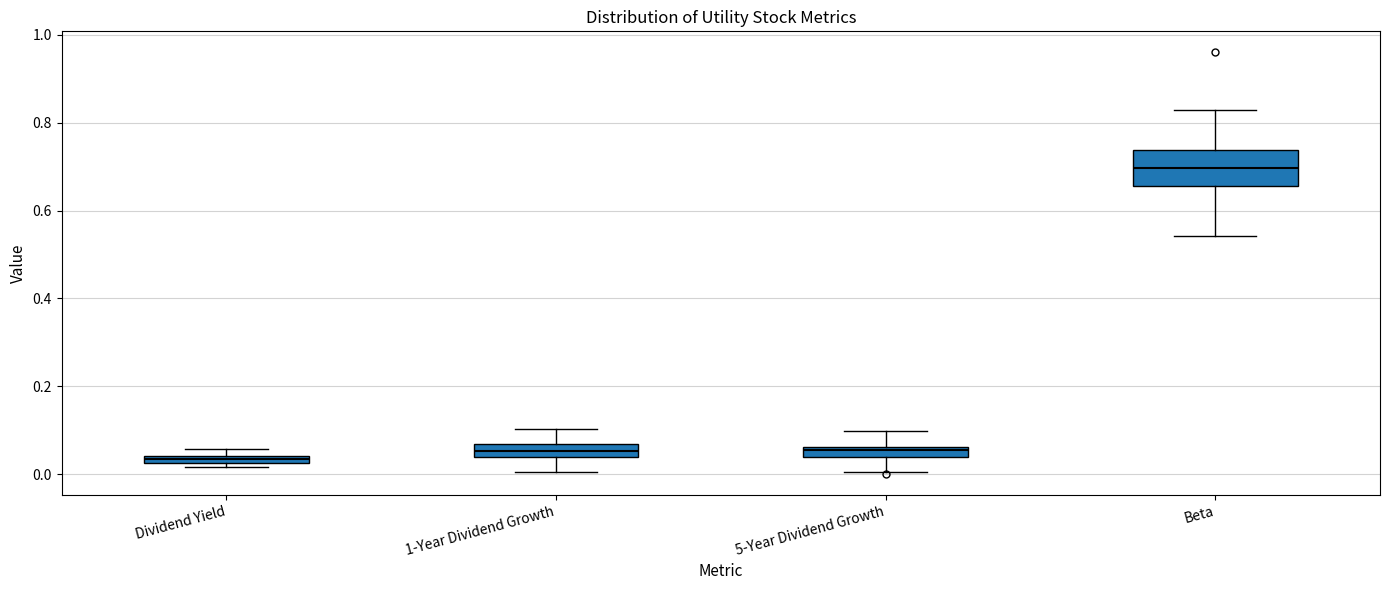

Where does the lower whisker of the box for 5-Year Dividend Growth end on the y-axis? The values are not printed on the chart, so give them approximately, as read against the axis.

0.00